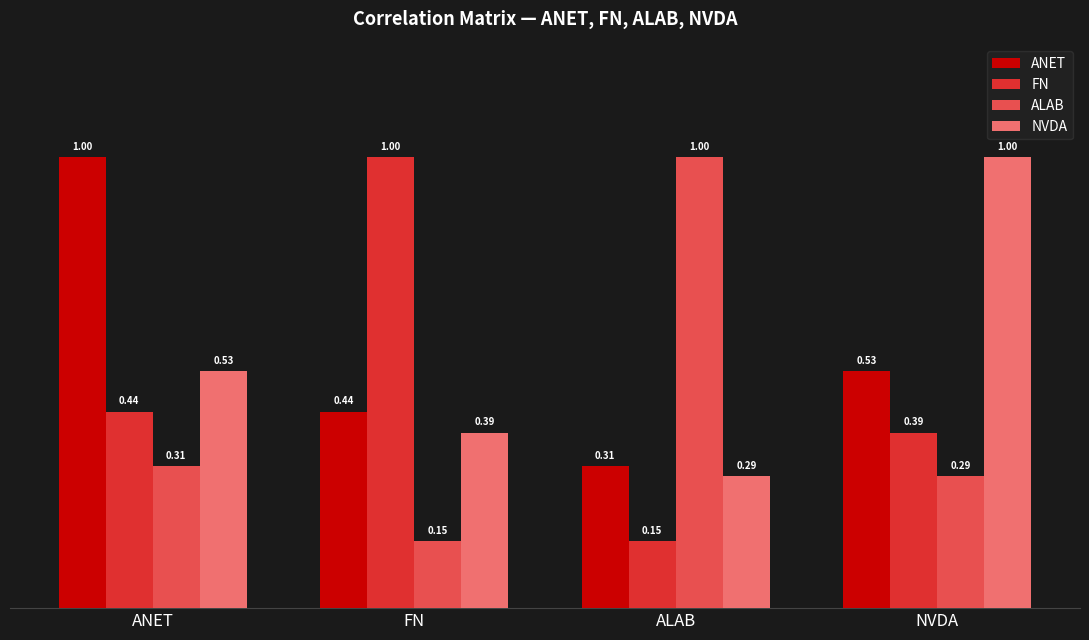

What is the difference between the highest and lowest values at FN?

0.9